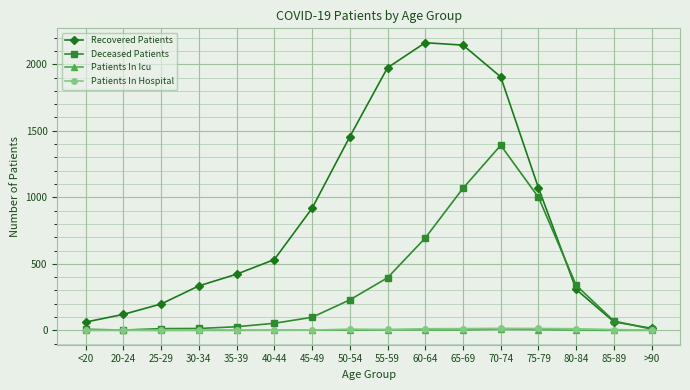

Which series has the largest total across all categories?

Recovered Patients